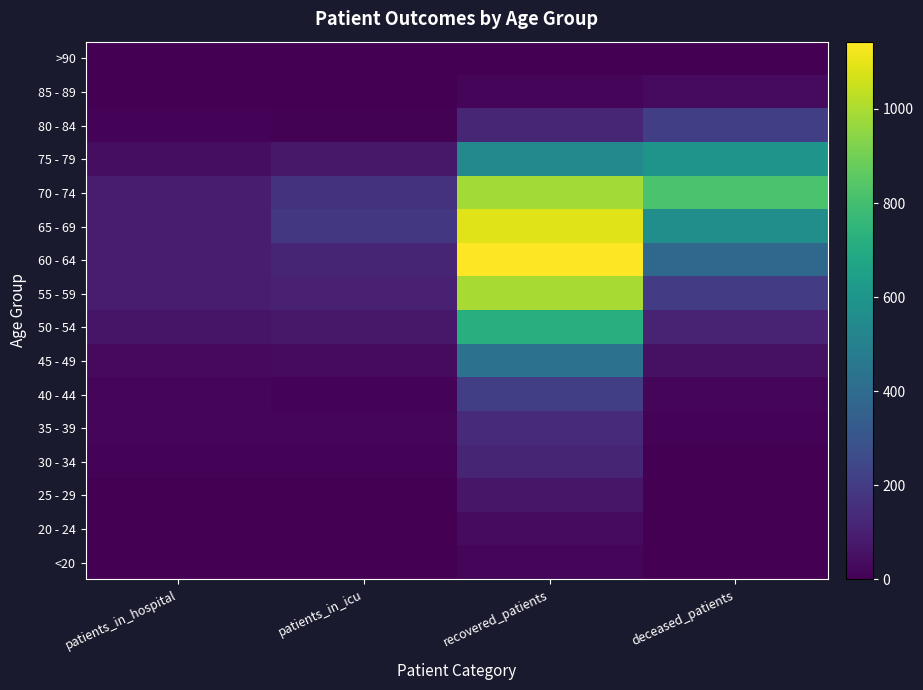

Which has a higher value, patients_in_icu or deceased_patients?

deceased_patients